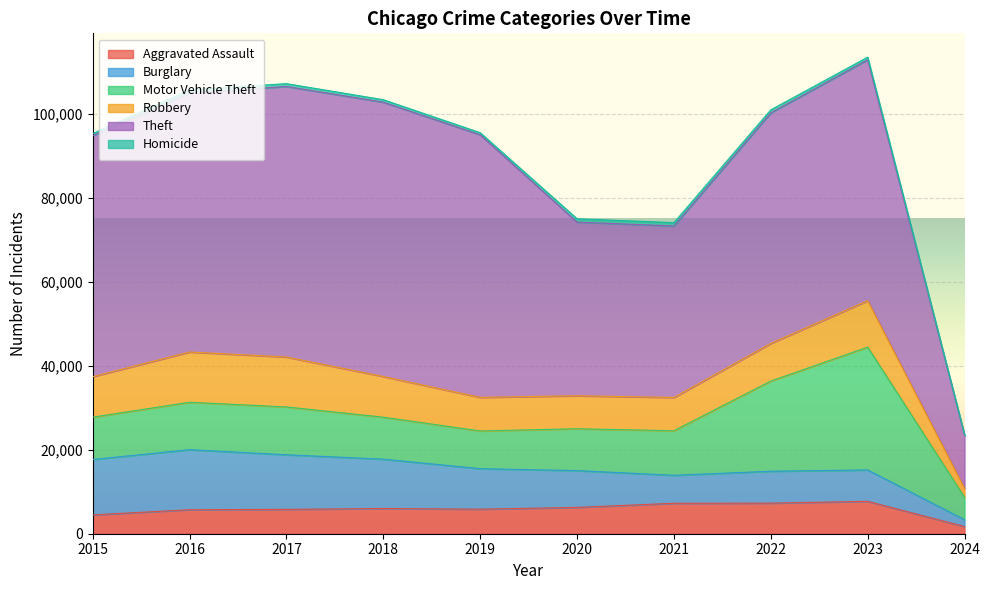

Which label corresponds to the smallest value in the chart?

2024